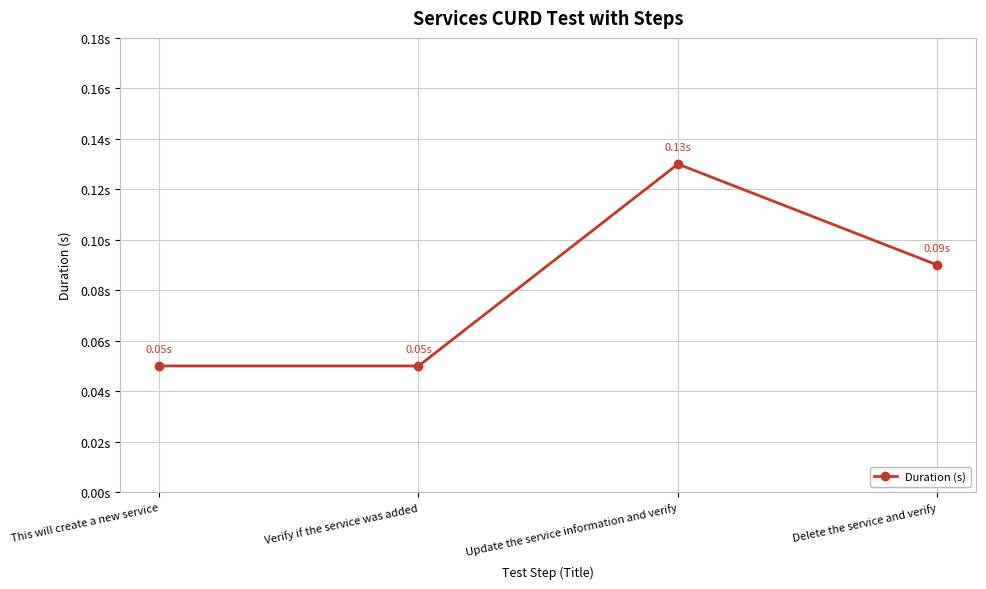

What is the sum of all values?

0.3